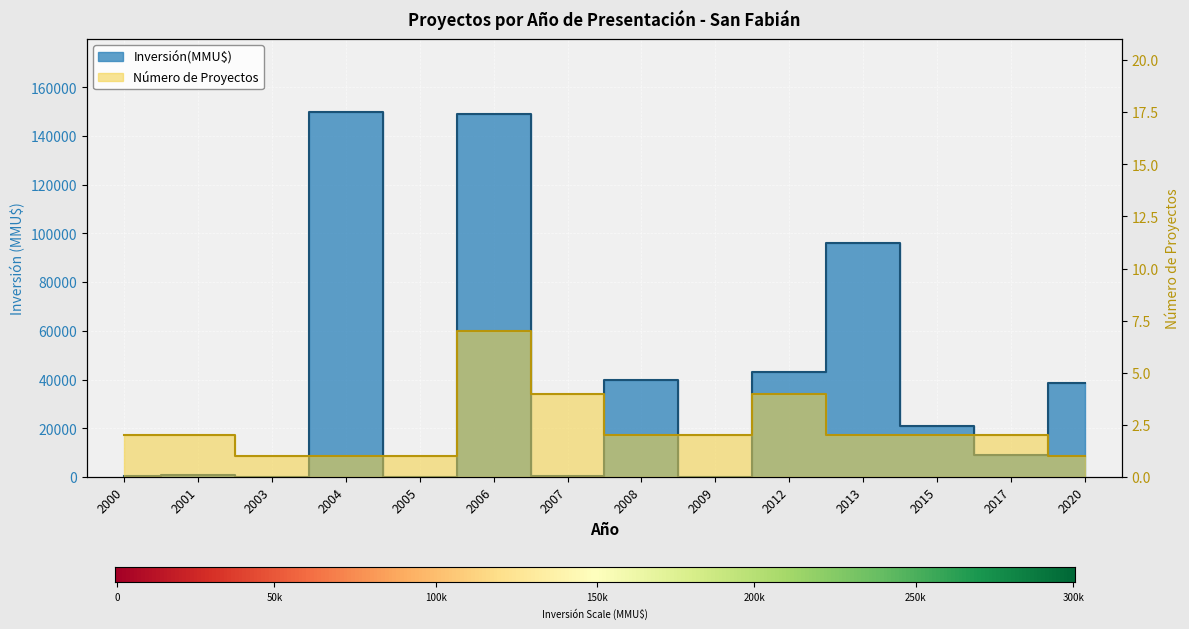

What is the maximum value shown in the chart?

149800